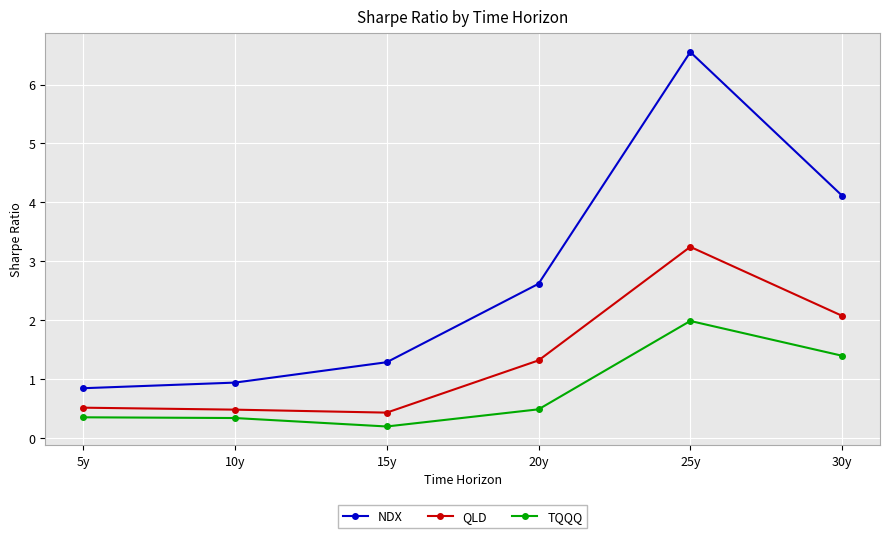

Which series changed the most between 15y and 20y?

NDX